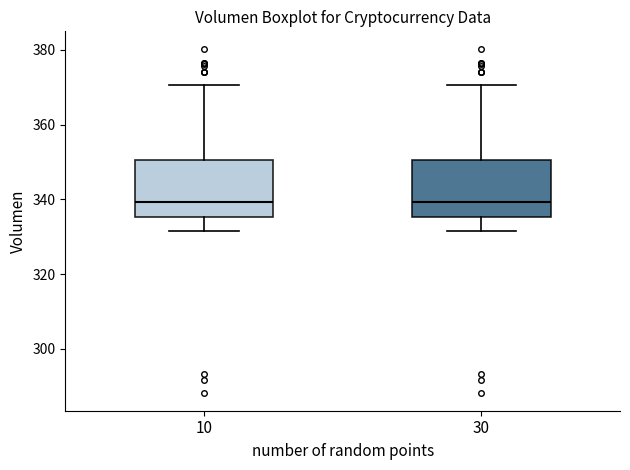

Reading left to right, read every box against the y-axis: the position of its median line, the range the box covers, and the ends of its whiskers. The values are not printed on the chart, so give them approximately, as read against the axis.

10: median 340, box 336 to 350, whiskers 332 to 370
30: median 340, box 336 to 350, whiskers 332 to 370